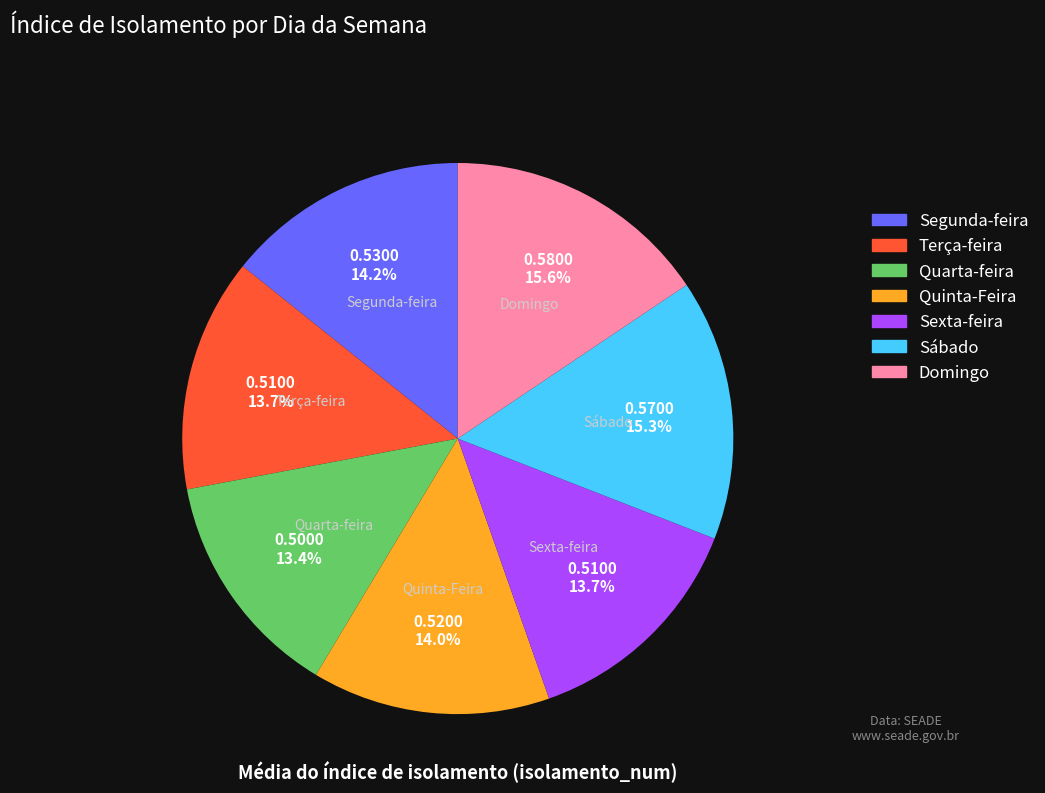

To the nearest percent, what portion does Quarta-feira represent?

13%